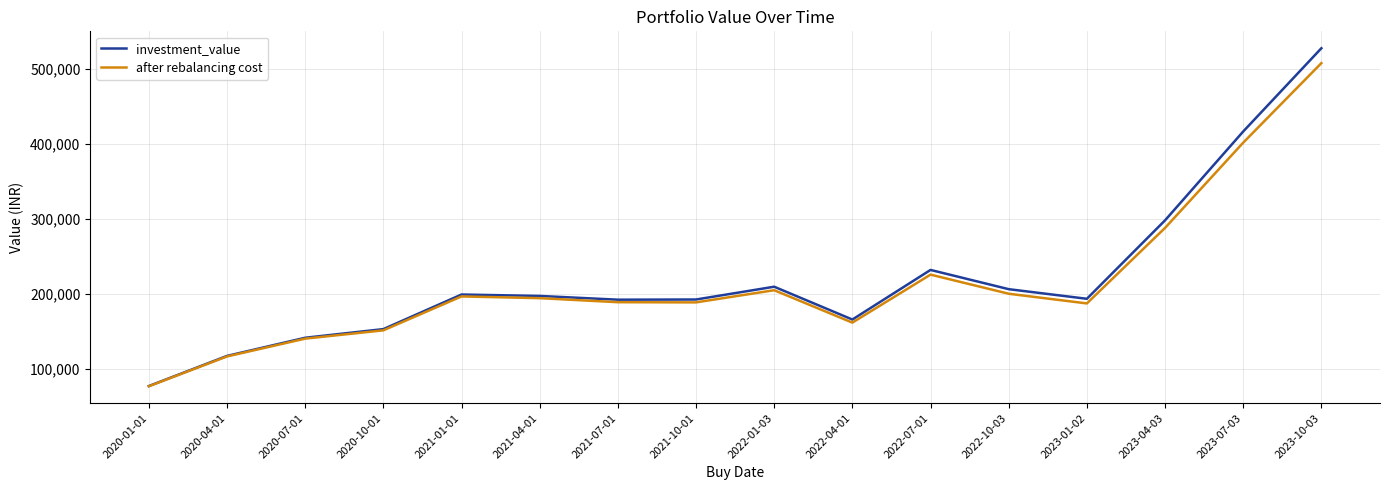

Rank the series by their maximum value, from highest to lowest.

investment_value, after rebalancing cost